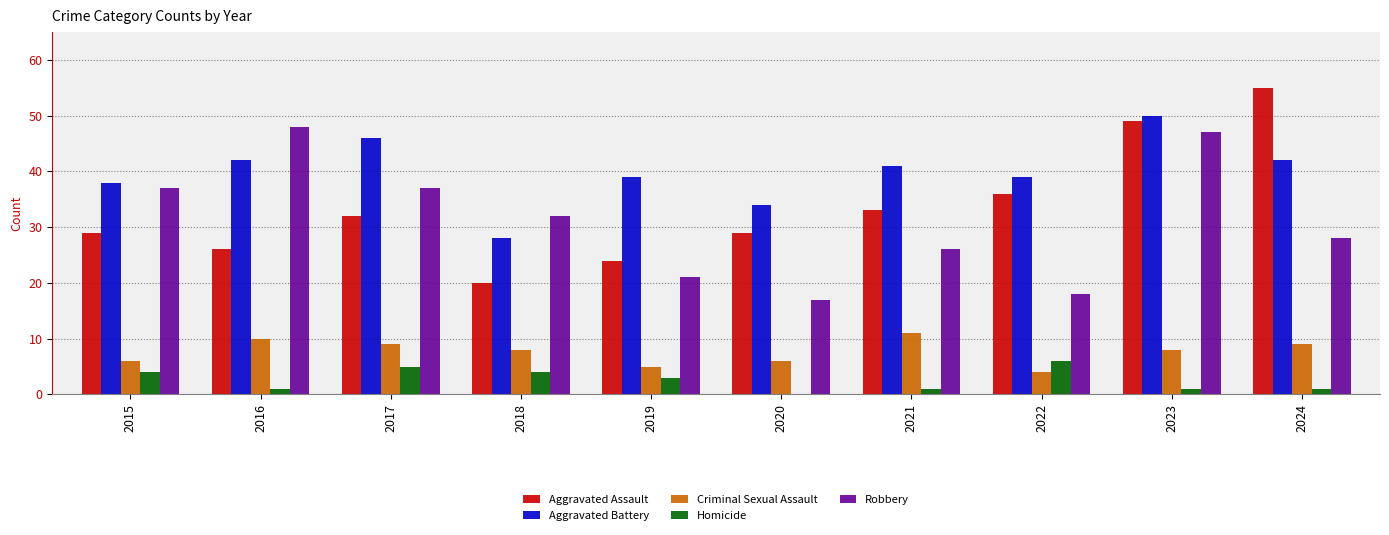

What value does the Aggravated Battery series have at 2015, to the nearest 5?

40